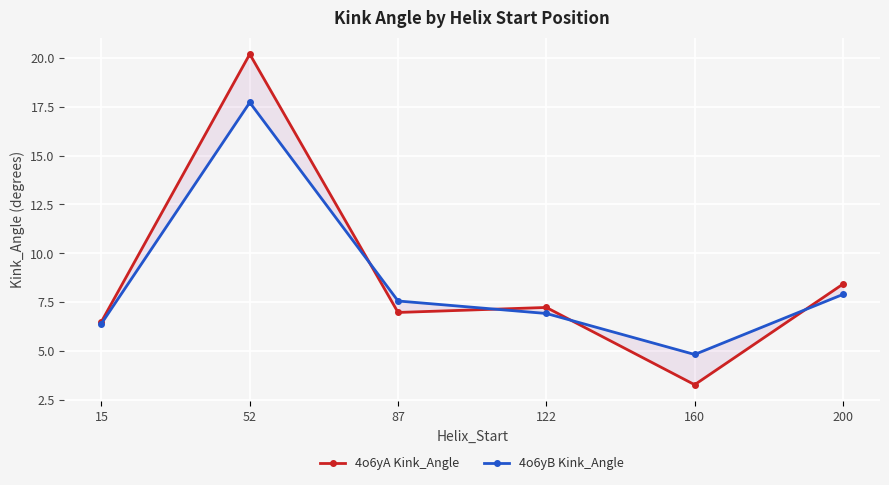

At which label is 4o6yA Kink_Angle closest to 11?

200